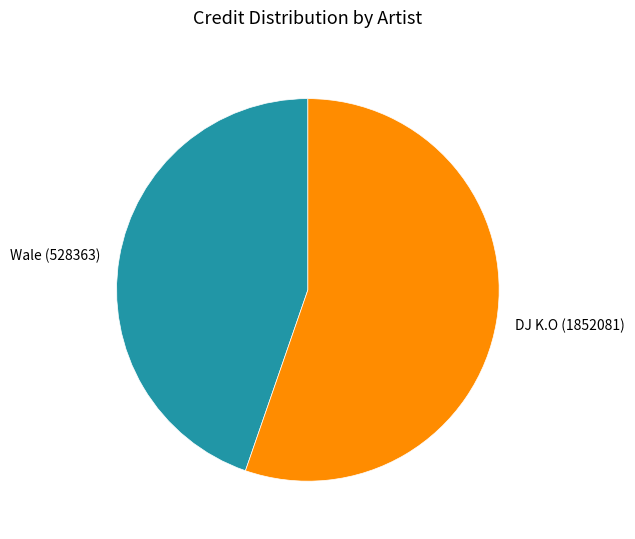

Is it true that DJ K.O (1852081) is 31% of the pie?

False